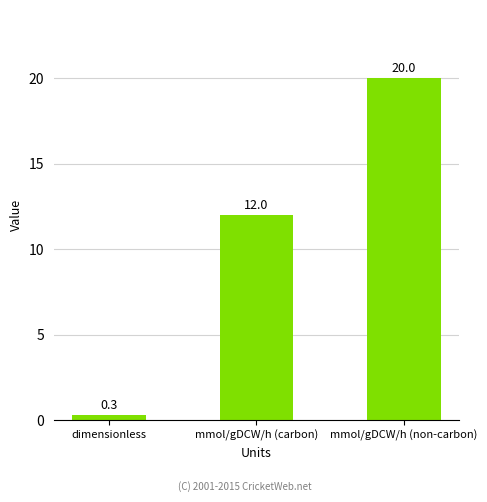

Read the value at dimensionless.

0.3